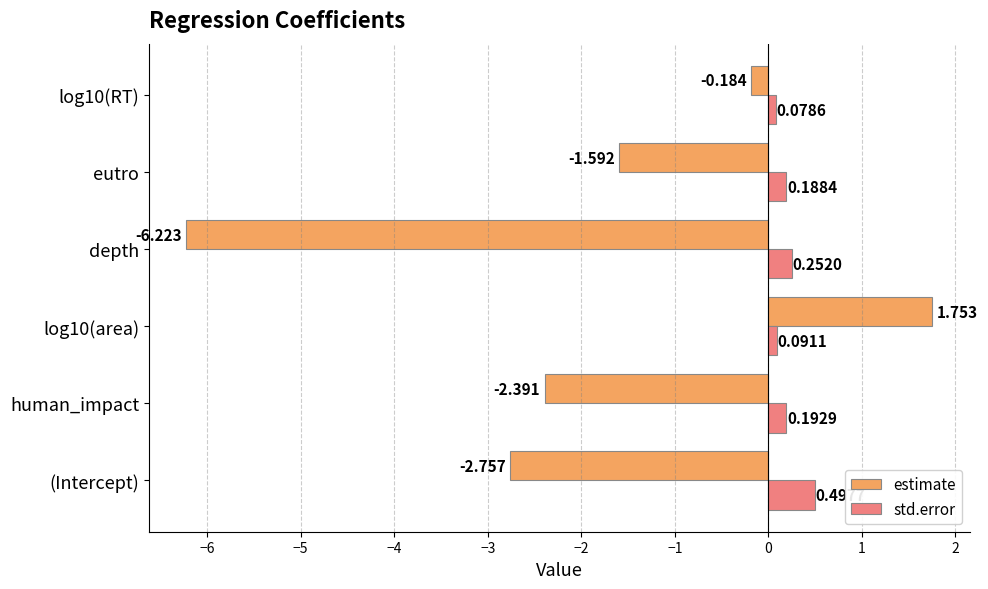

Which series has the largest range (max minus min)?

estimate